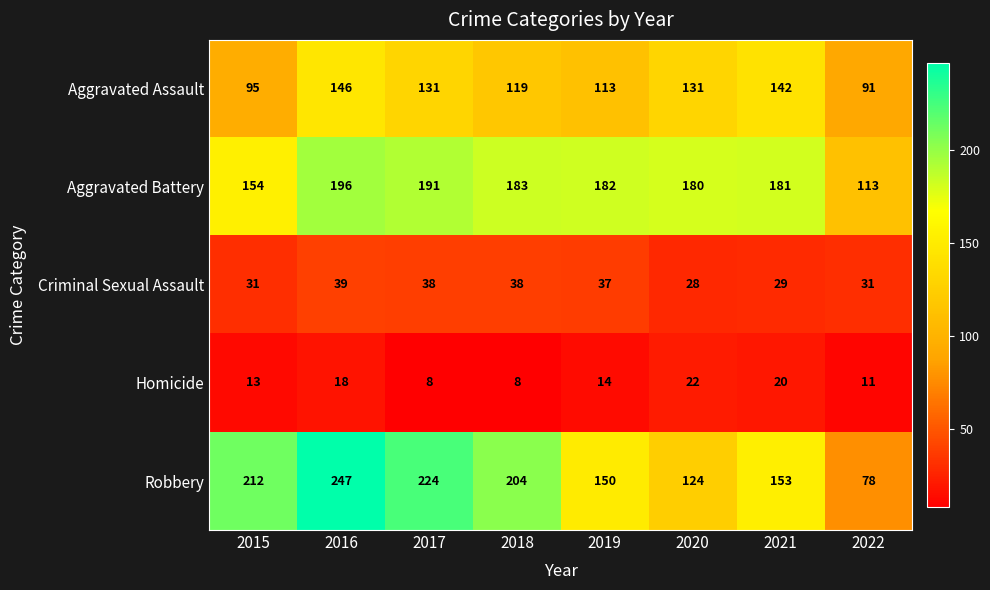

What value does the Criminal Sexual Assault series have at 2020?

28